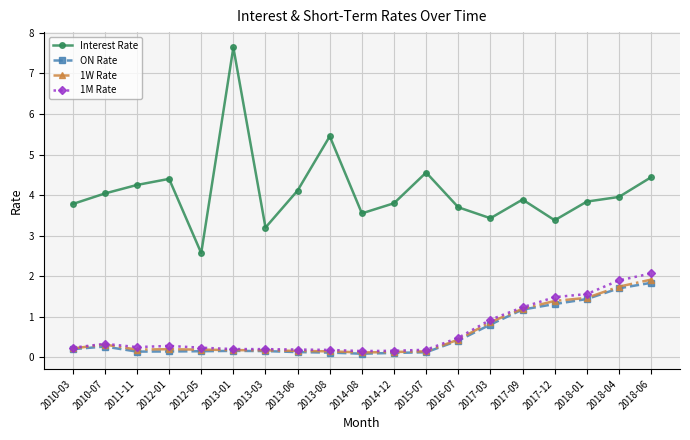

What is the label of the 19th point from the left?

2018-06